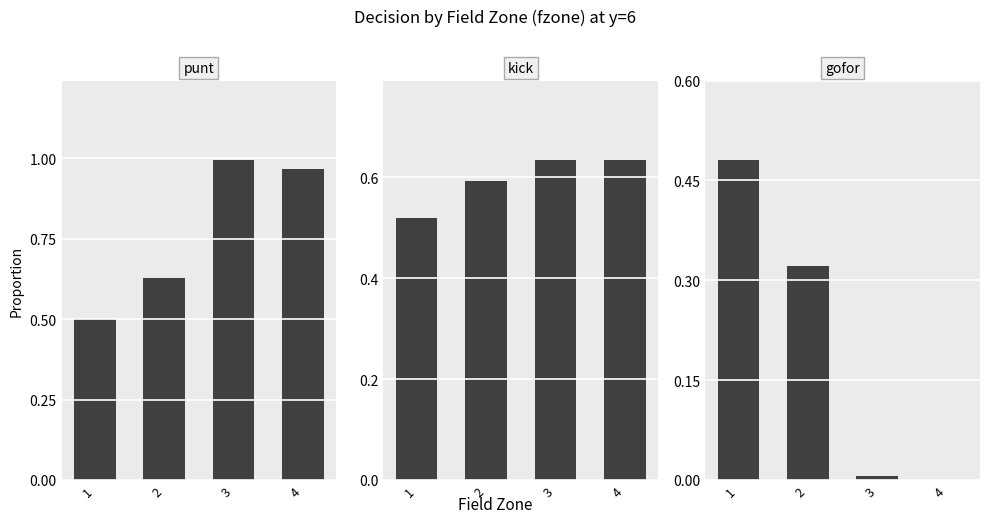

Rank the series at 4 from lowest to highest value.

gofor, kick, punt